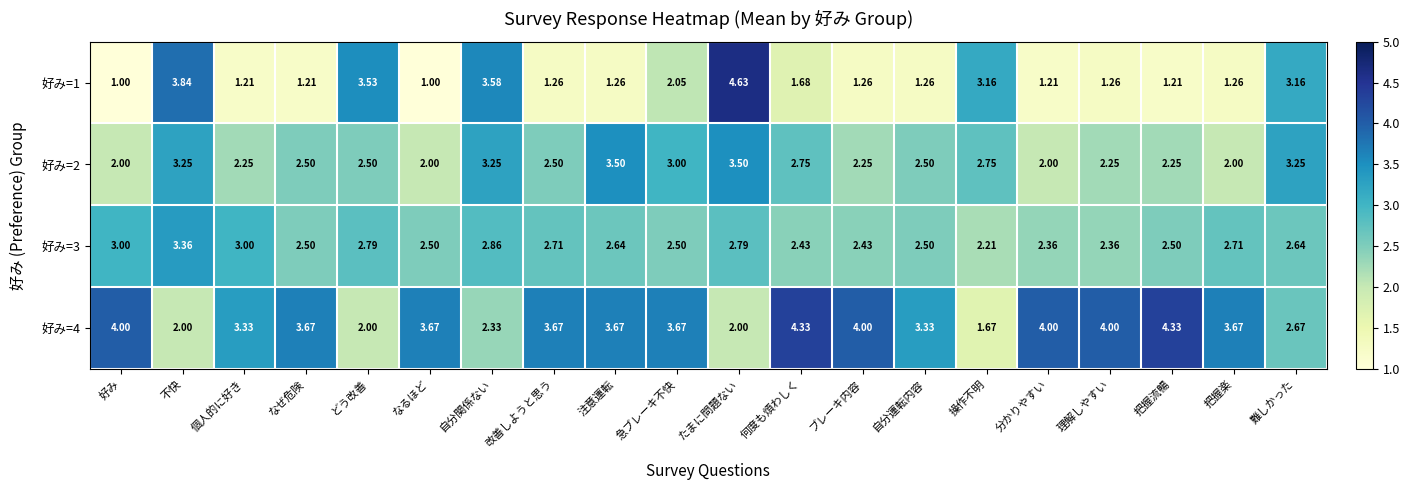

Which category has the lowest value in the 好み=3 series?

操作不明